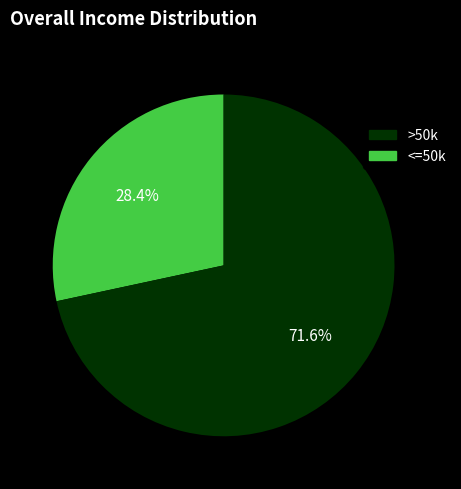

To the nearest percent, what is the difference between the largest and smallest slice percentages?

43%